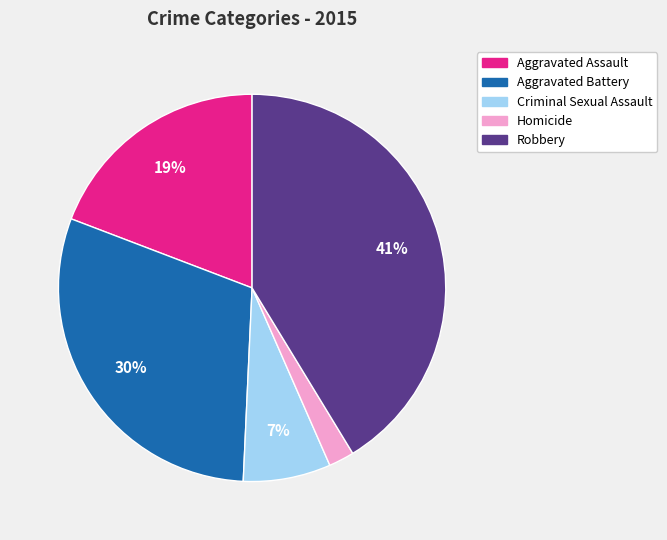

Rank the categories by value from highest to lowest.

Robbery, Aggravated Battery, Aggravated Assault, Criminal Sexual Assault, Homicide